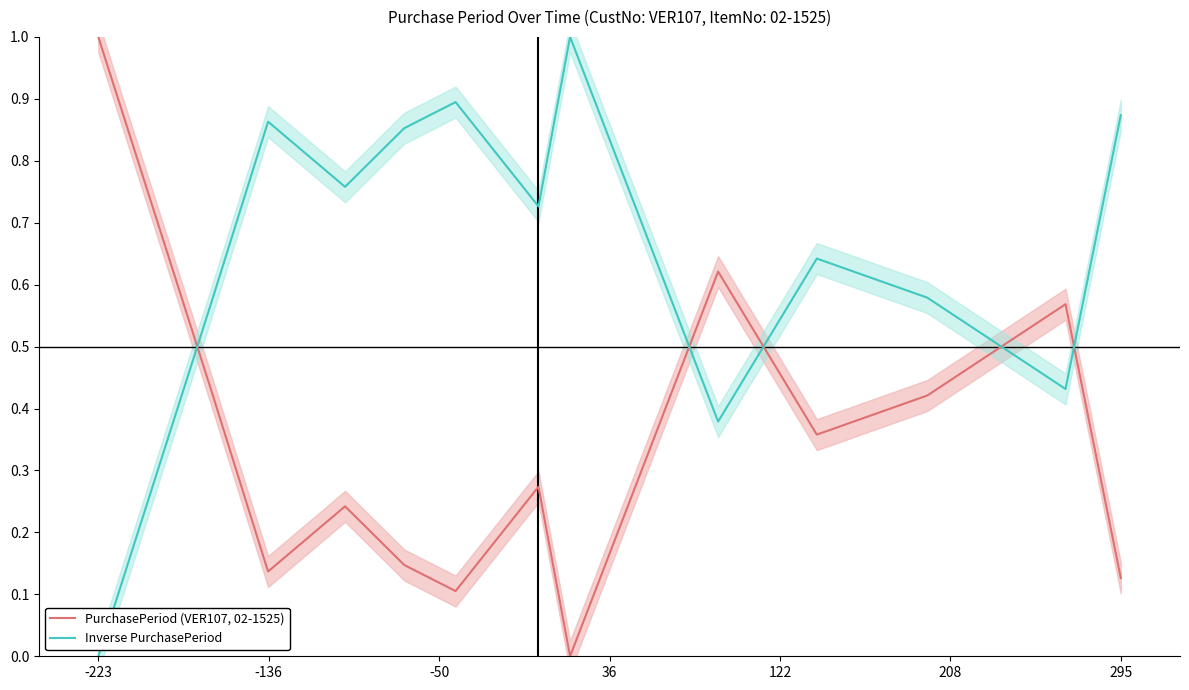

How many lines are shown in the chart?

2